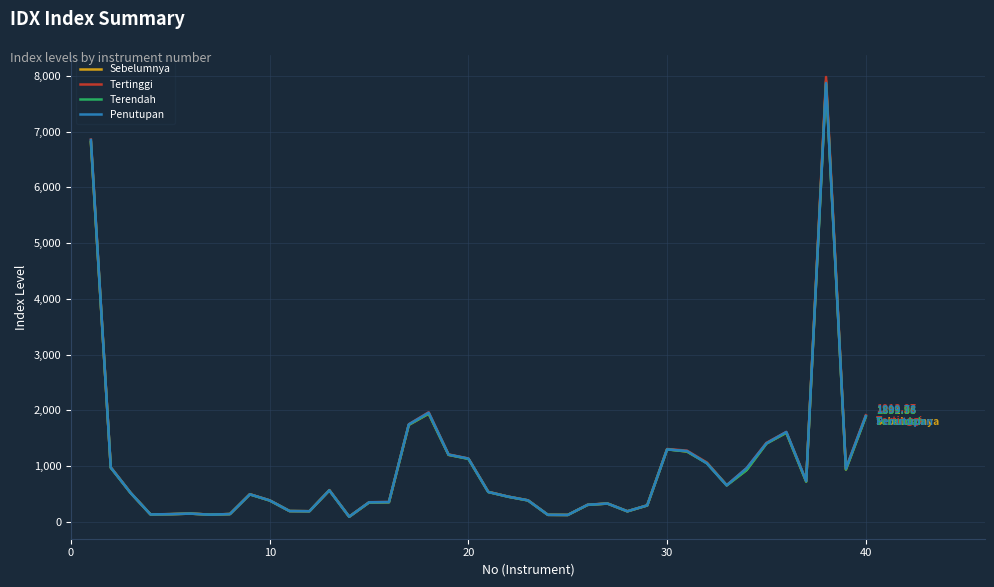

What is the average value of the Penutupan series?

1006.4